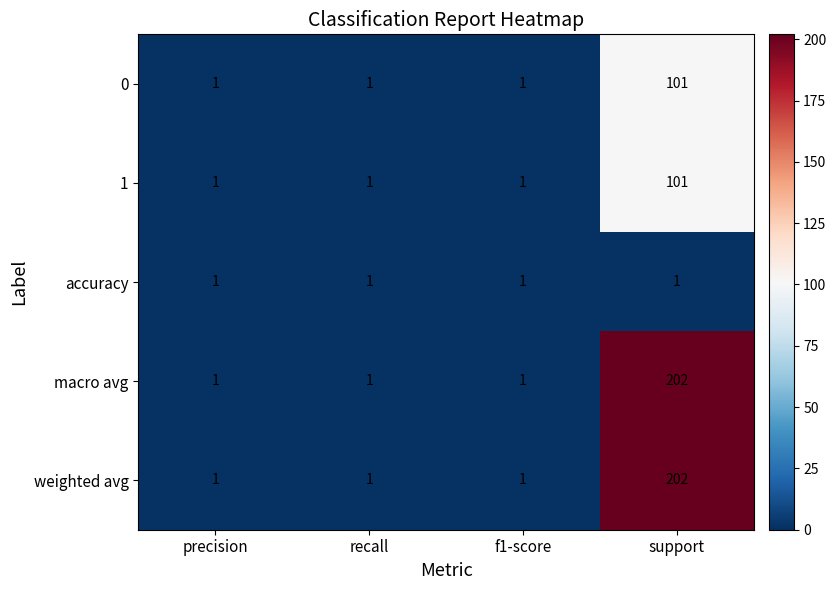

Reading right to left, what are all the values shown in this chart?

0: support=101	f1-score=1	recall=1	precision=1
1: support=101	f1-score=1	recall=1	precision=1
accuracy: support=1	f1-score=1	recall=1	precision=1
macro avg: support=202	f1-score=1	recall=1	precision=1
weighted avg: support=202	f1-score=1	recall=1	precision=1